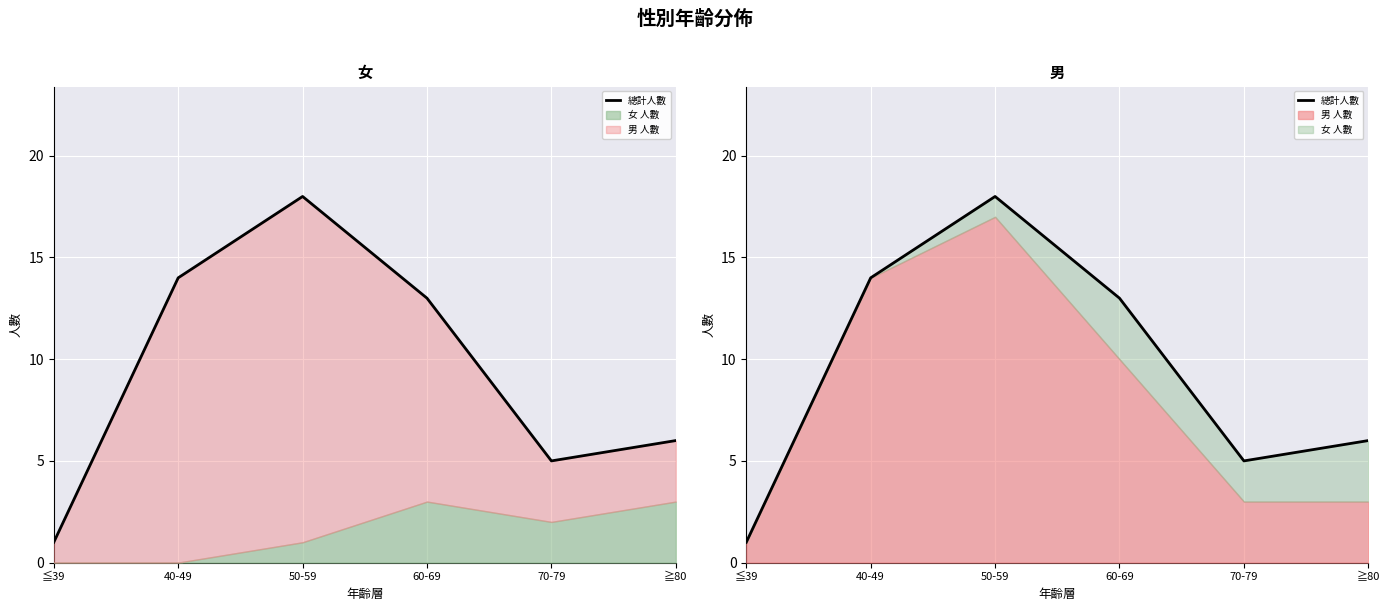

List the labels in order of value, smallest first.

≦39, 70-79, ≧80, 60-69, 40-49, 50-59